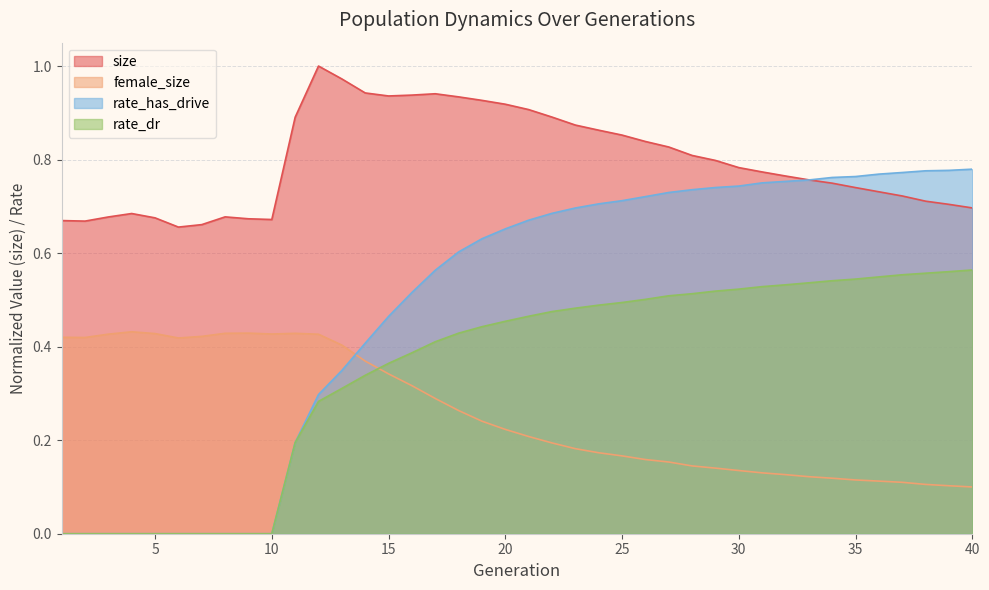

What is the total value across all series at 3?

1.1